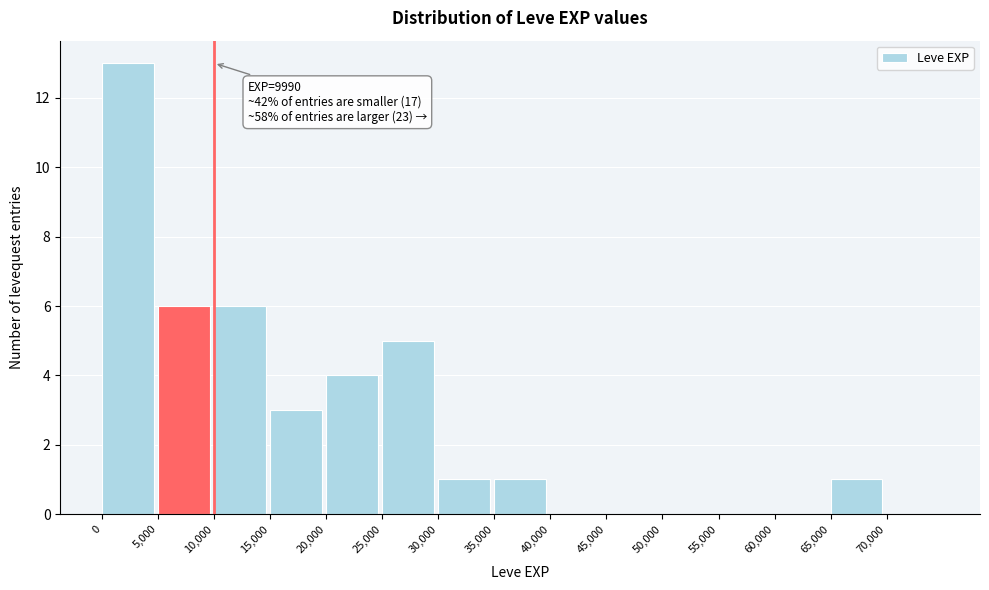

Which range on the x-axis has the tallest bar?

0 to 5000